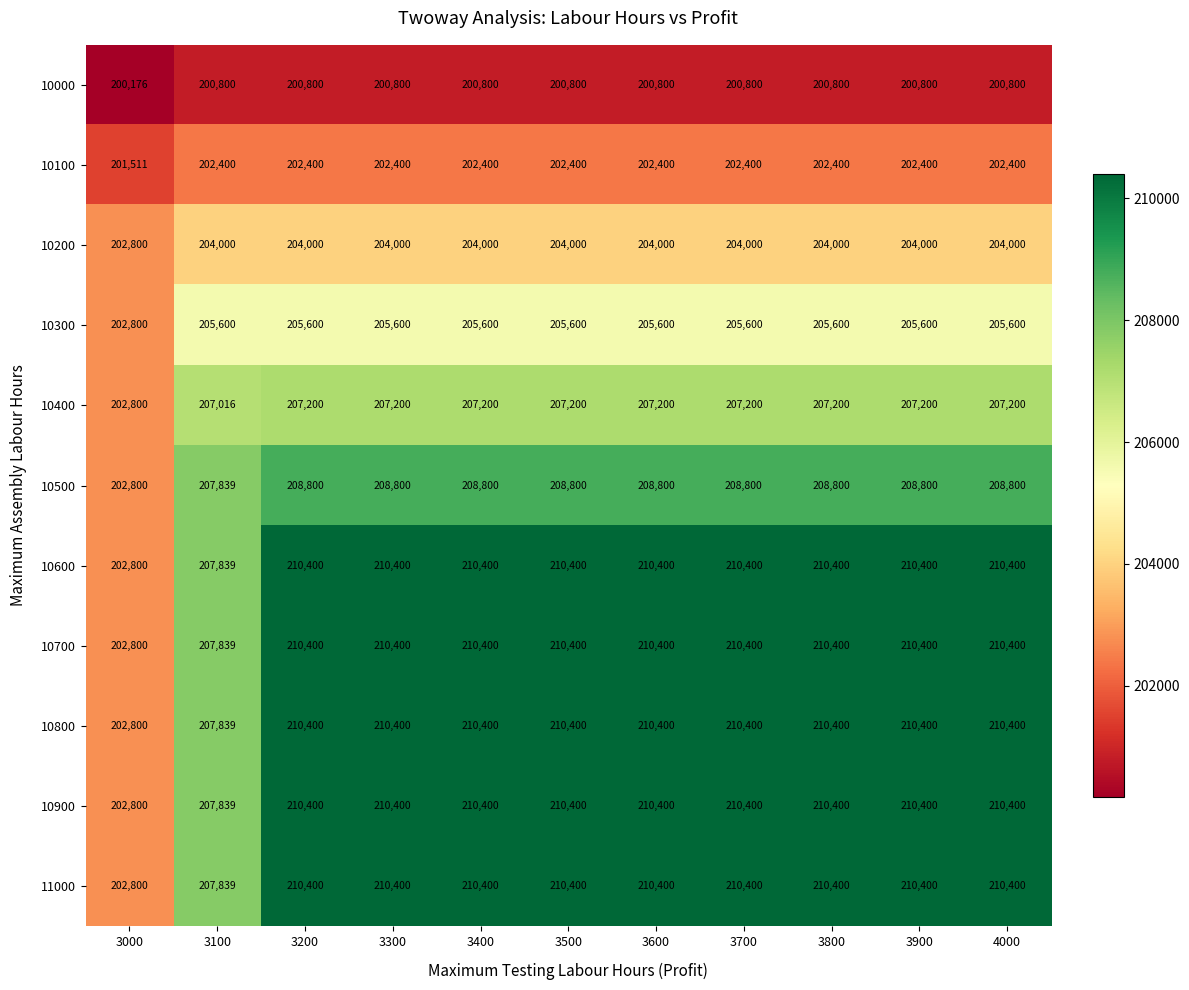

Where is 10100 nearest to the value 201955?

3000